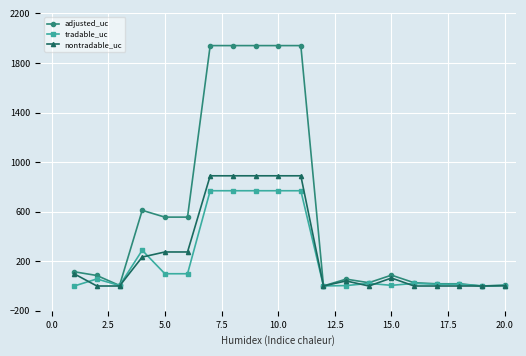

Rank the series by their maximum value, from lowest to highest.

tradable_uc, nontradable_uc, adjusted_uc